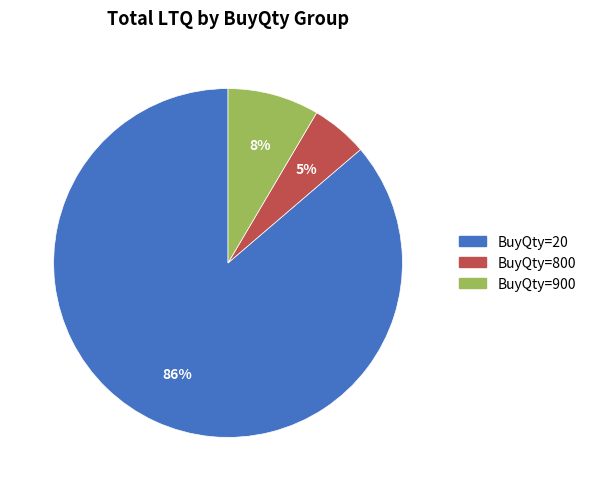

Is it true that BuyQty=800 is 5% of the pie?

True